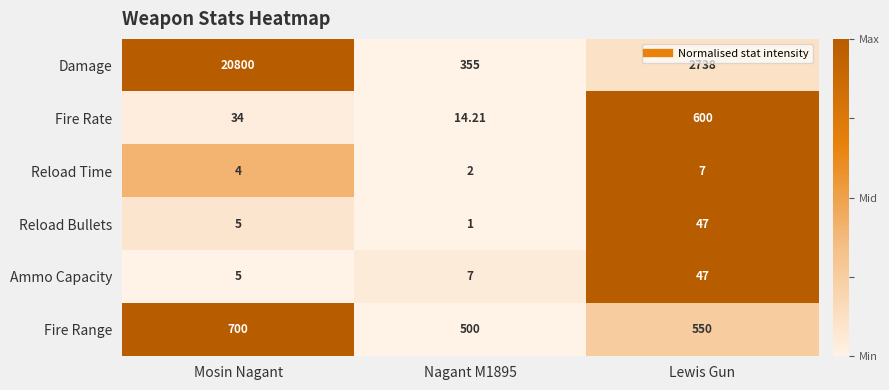

Between Mosin Nagant and Lewis Gun, which series saw the biggest shift?

Damage